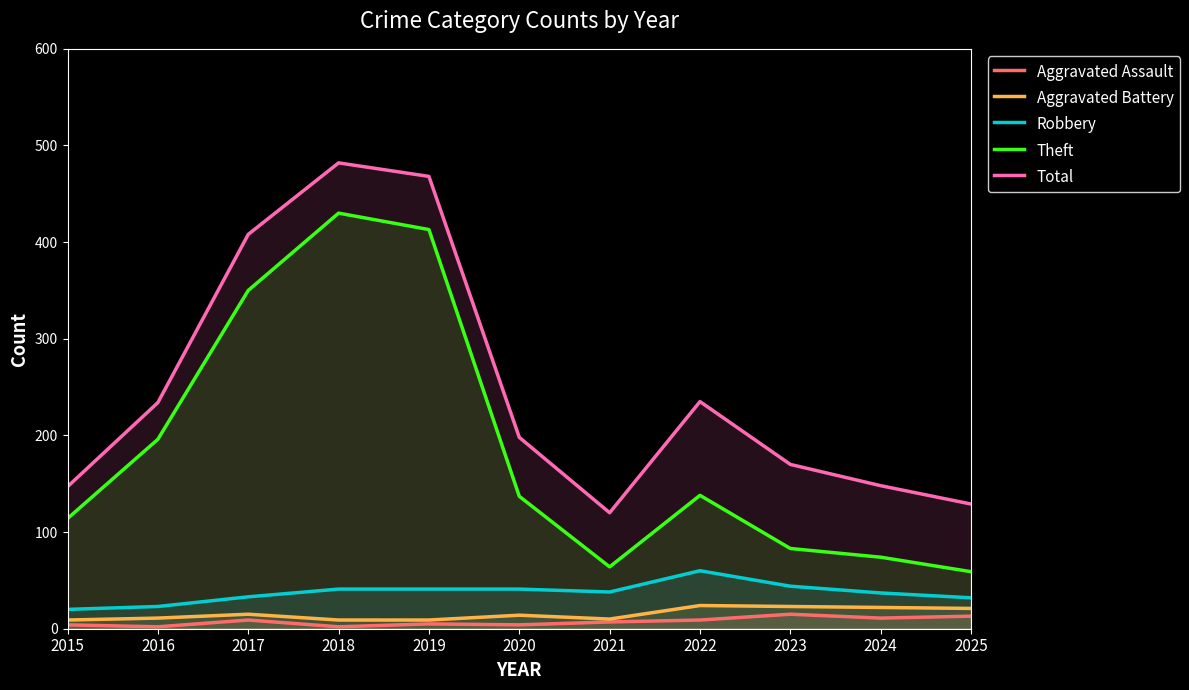

Which series changed the most between 2017 and 2025?

Theft